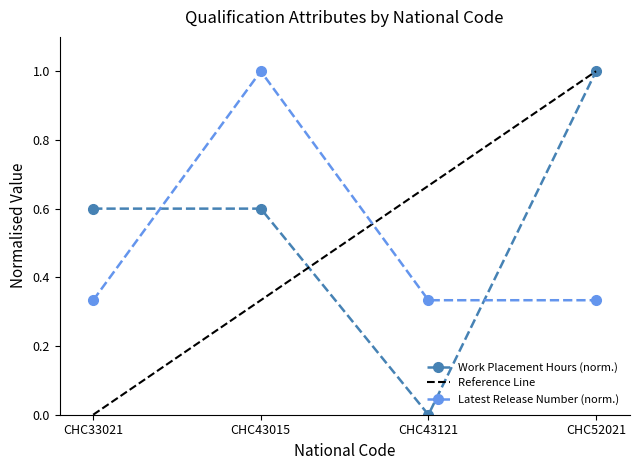

True or false: Work Placement Hours has more than 2 interior local peaks.

False